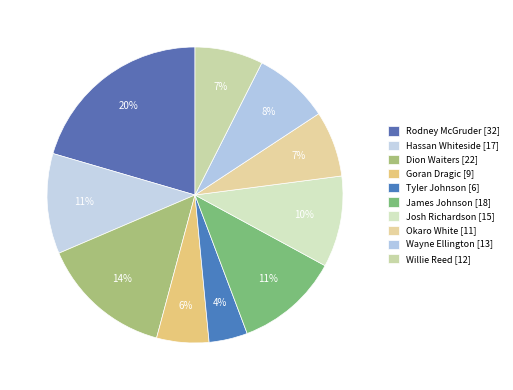

Is there any slice that represents more than half of the pie?

No